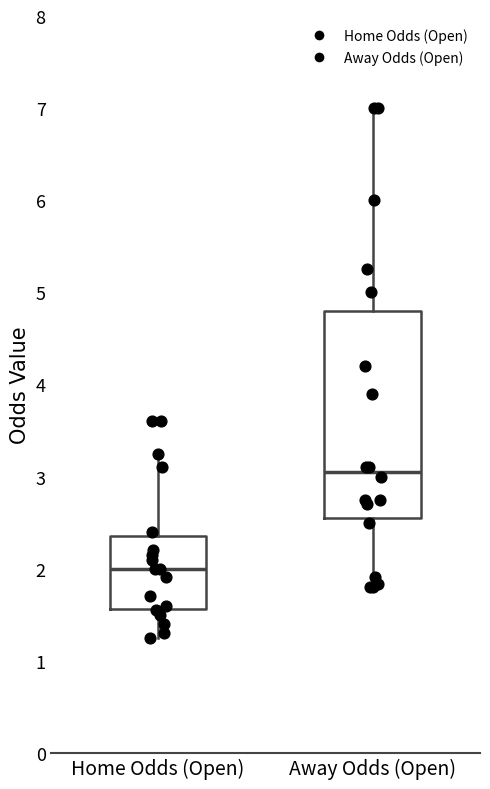

Reading left to right, read every box against the y-axis: the position of its median line, the range the box covers, and the ends of its whiskers. The values are not printed on the chart, so give them approximately, as read against the axis.

Home Odds (Open): median 2.0, box 1.6 to 2.4, whiskers 1.3 to 3.3
Away Odds (Open): median 3.1, box 2.6 to 4.8, whiskers 1.8 to 7.0